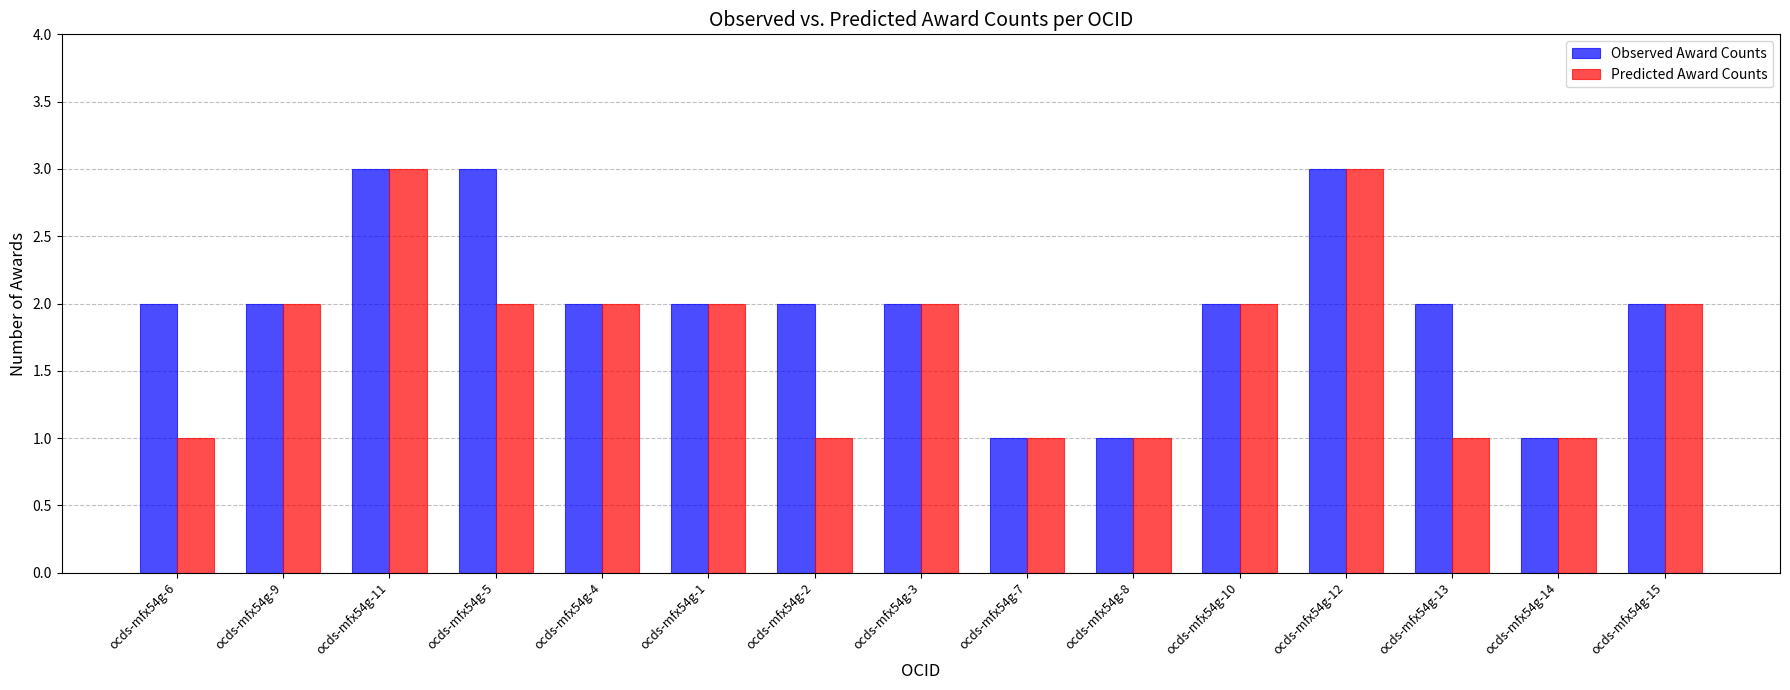

The value of Observed Award Counts at ocds-mfx54g-15 is 3. True or false?

False